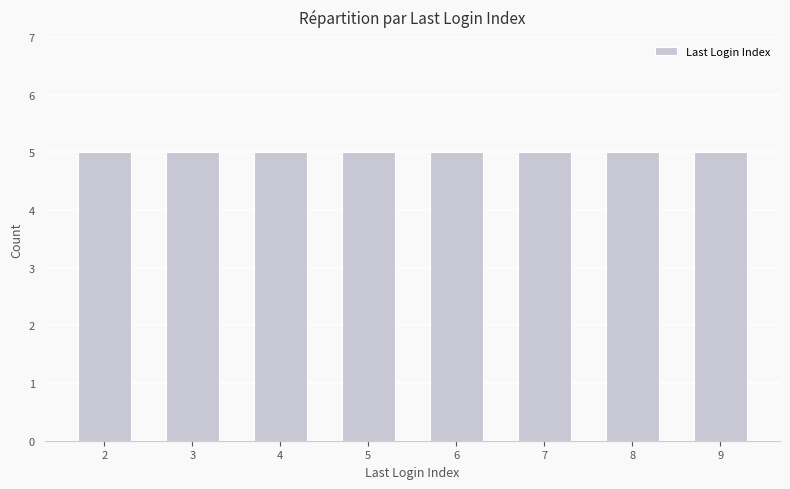

Are the bars horizontal?

No